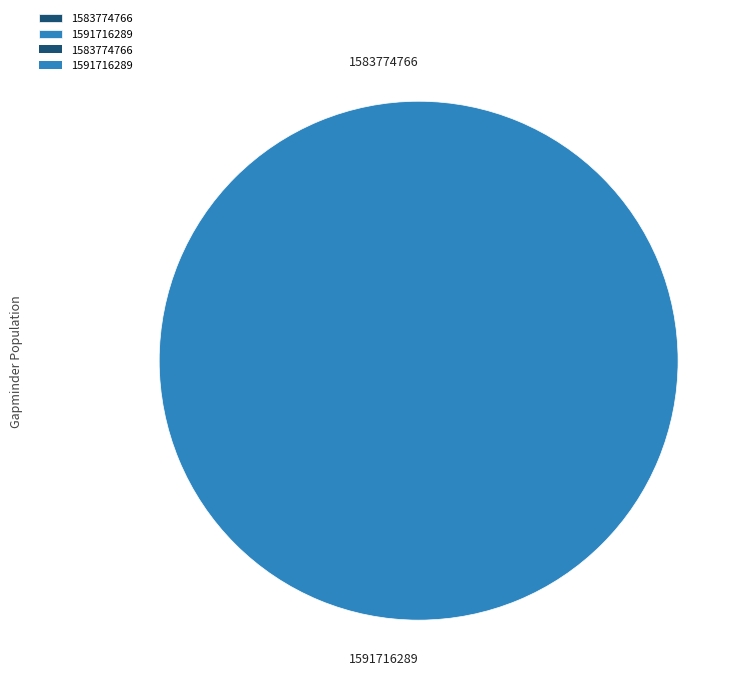

How many slices are in this pie chart?

2